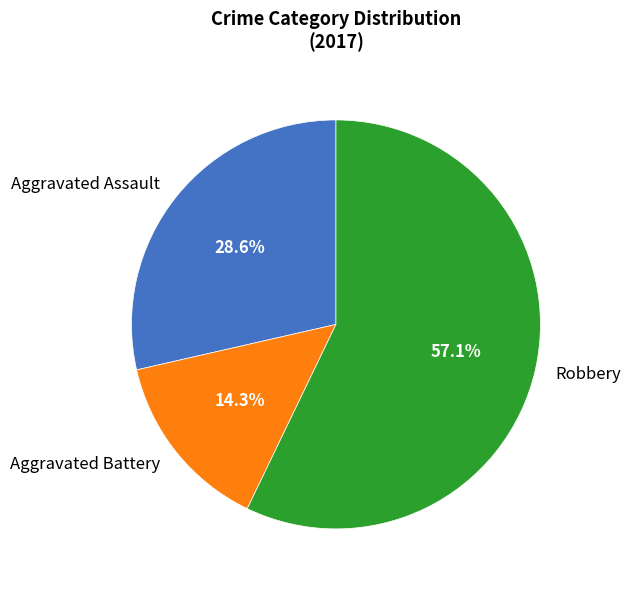

Which category has the smallest portion of the pie?

Aggravated Battery